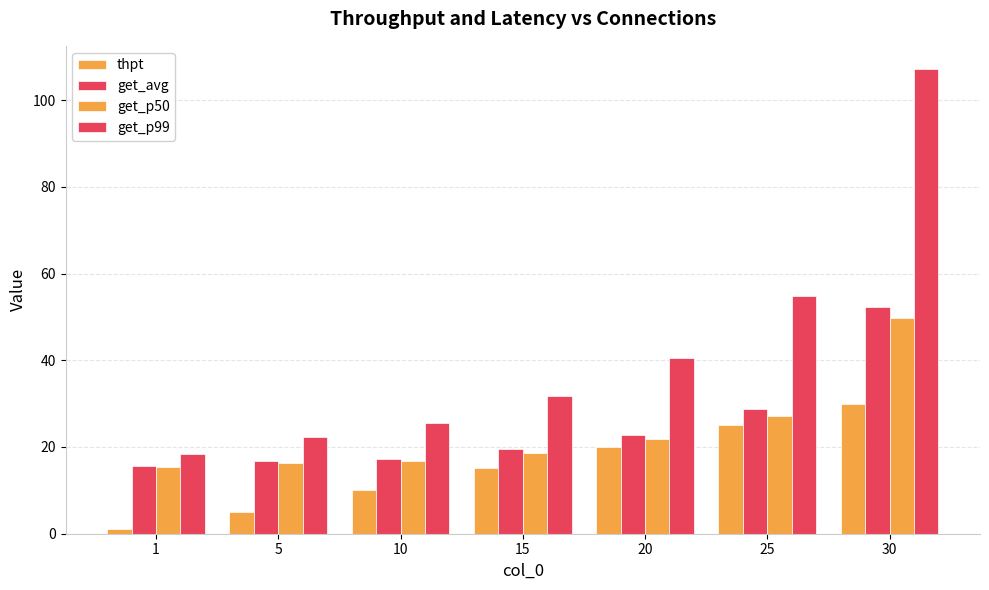

At how many categories does at least one series exceed 76?

1